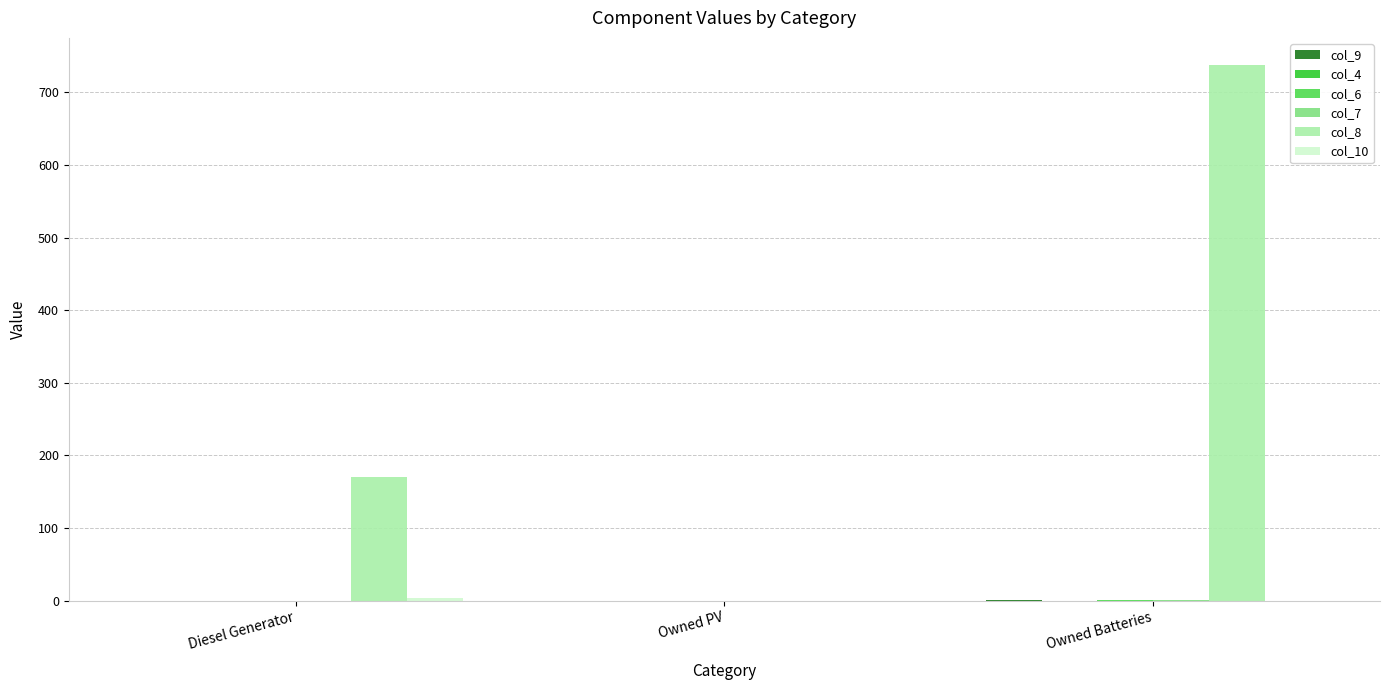

What is the greatest value displayed?

738